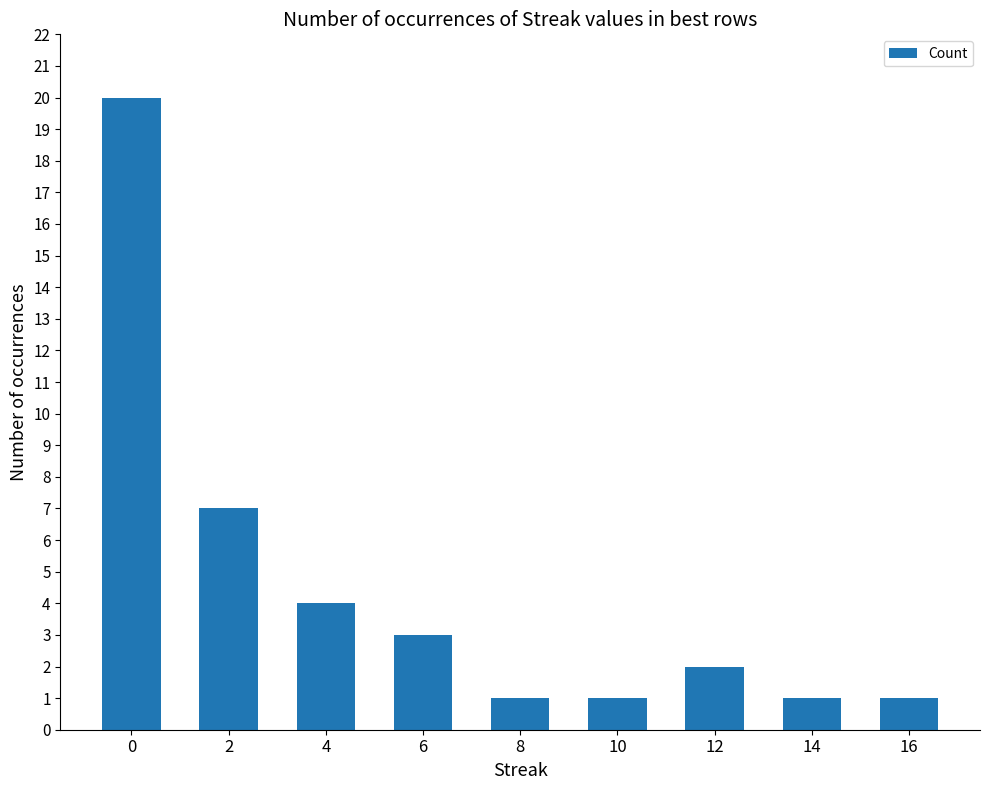

Does the chart contain stacked bars?

No